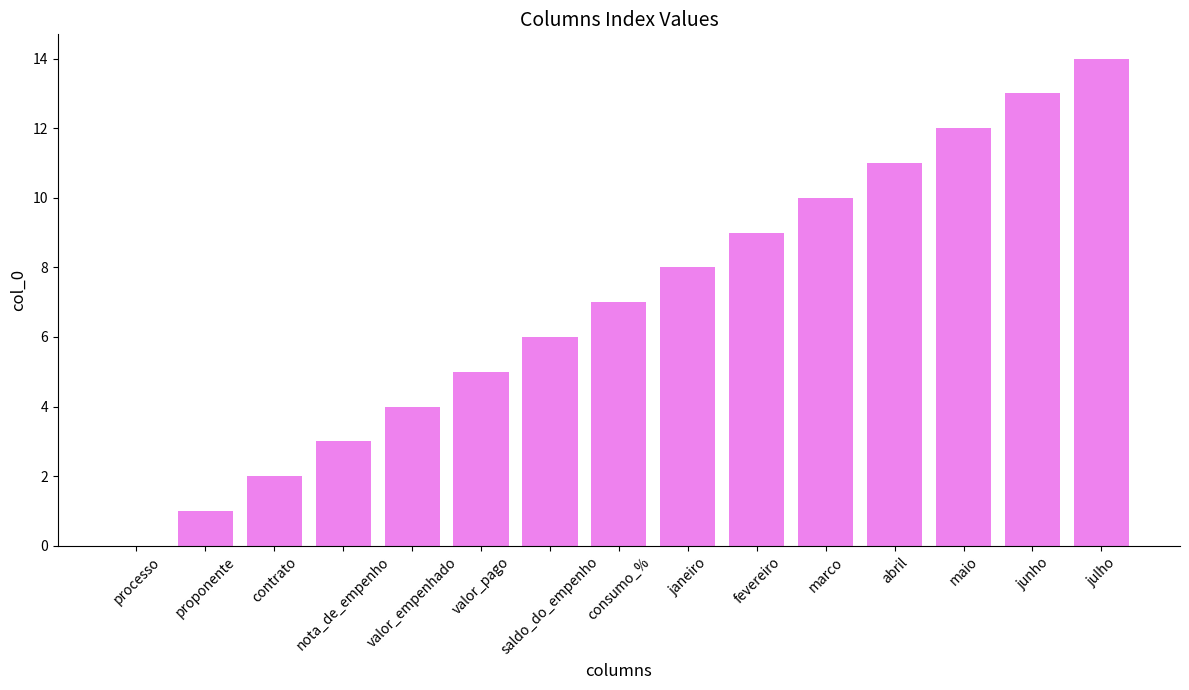

Are the bars horizontal?

No